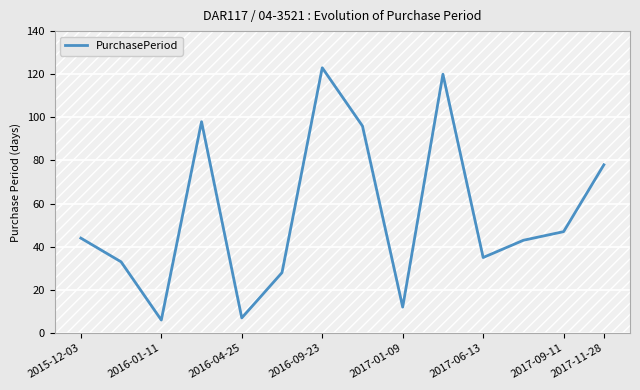

What is the smallest value displayed?

6